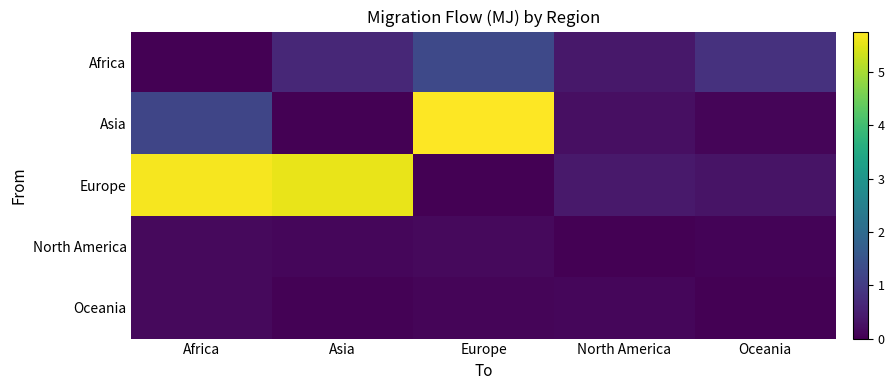

At Europe, list the series in order from smallest to largest.

Europe, Oceania, North America, Africa, Asia